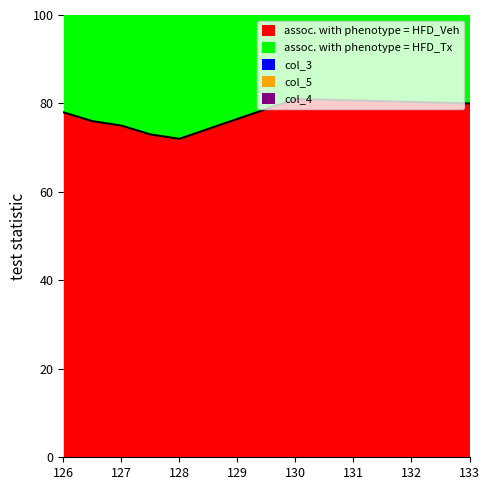

What is the lowest value of the assoc. with phenotype = HFD_Veh series?

72